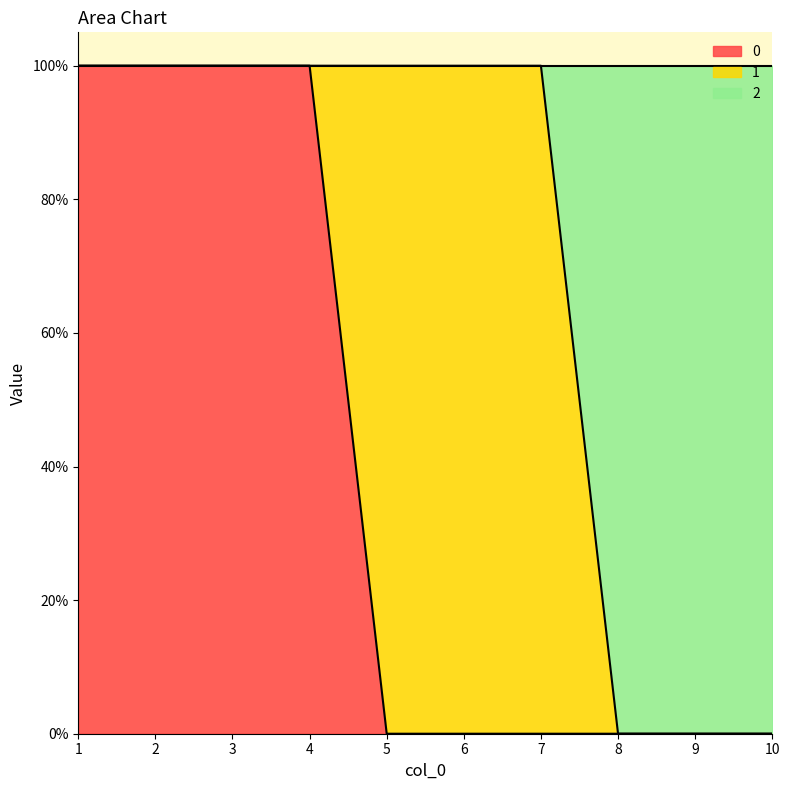

True or false: 2 has more than 2 interior local peaks.

False